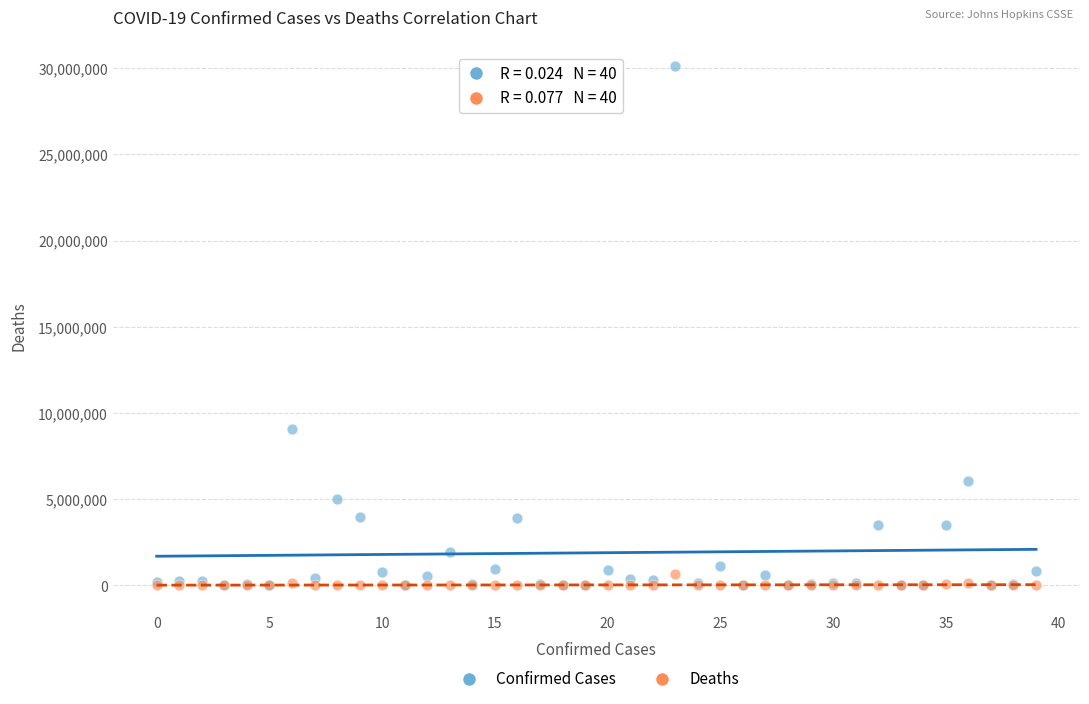

Which series contains the highest Y value?

Confirmed Cases